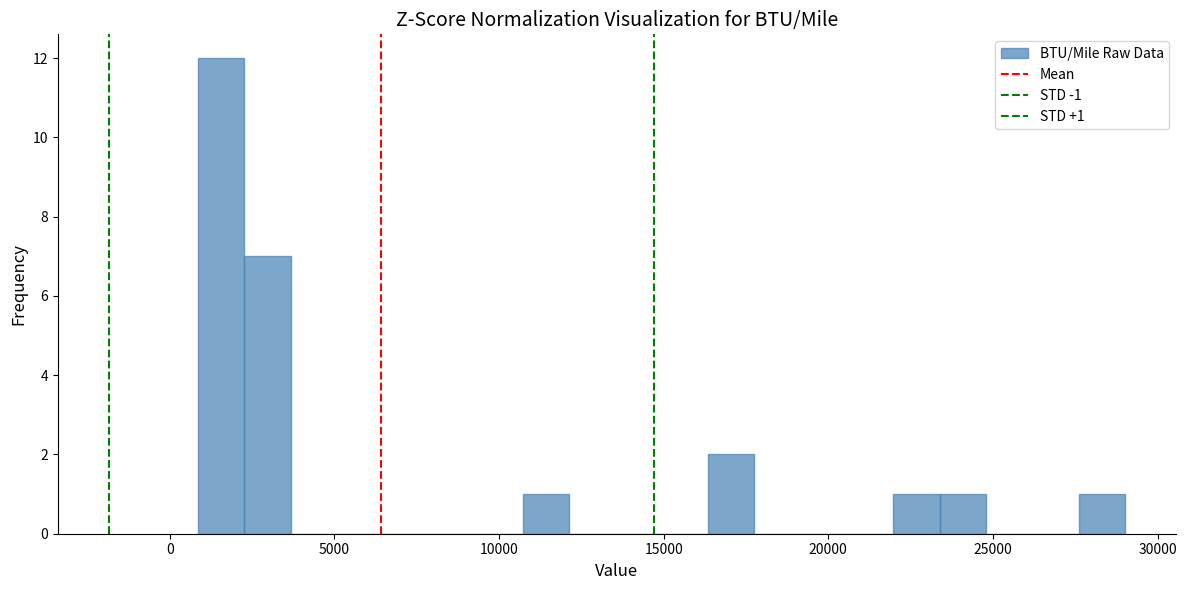

Read against the x-axis, roughly where is the centre of the tallest bar?

1500